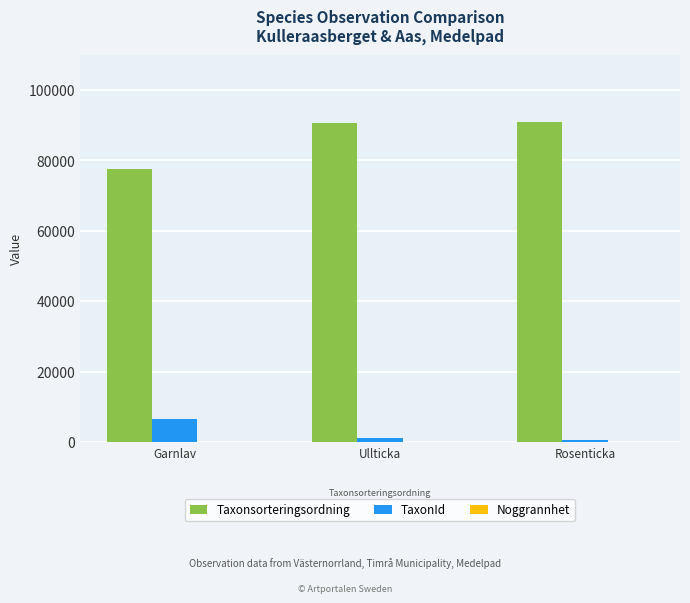

Is it true that Taxonsorteringsordning equals 40071 at Rosenticka?

False